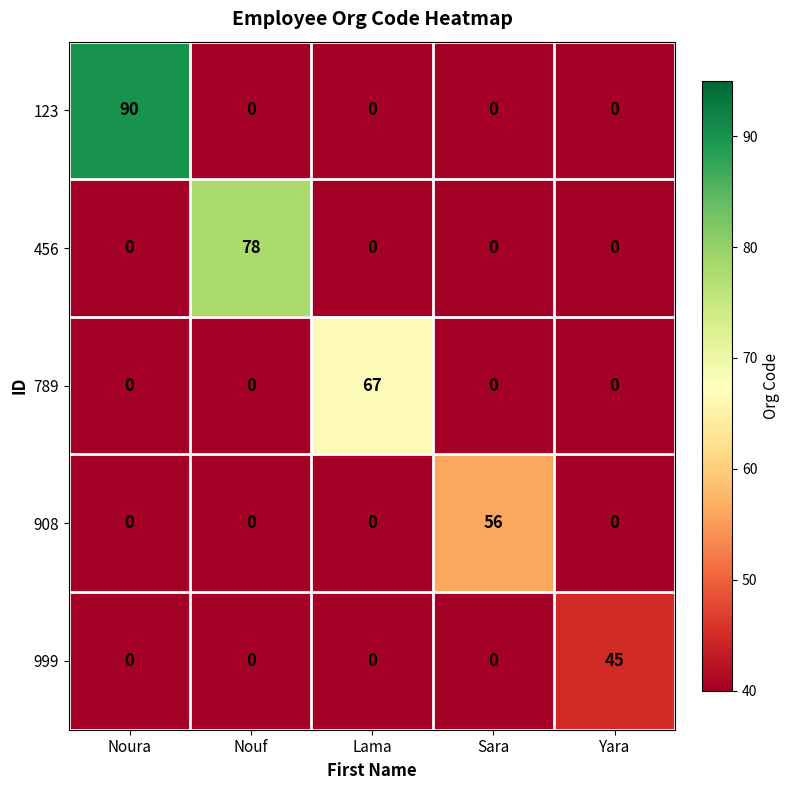

What is the sum of all 123 values?

90